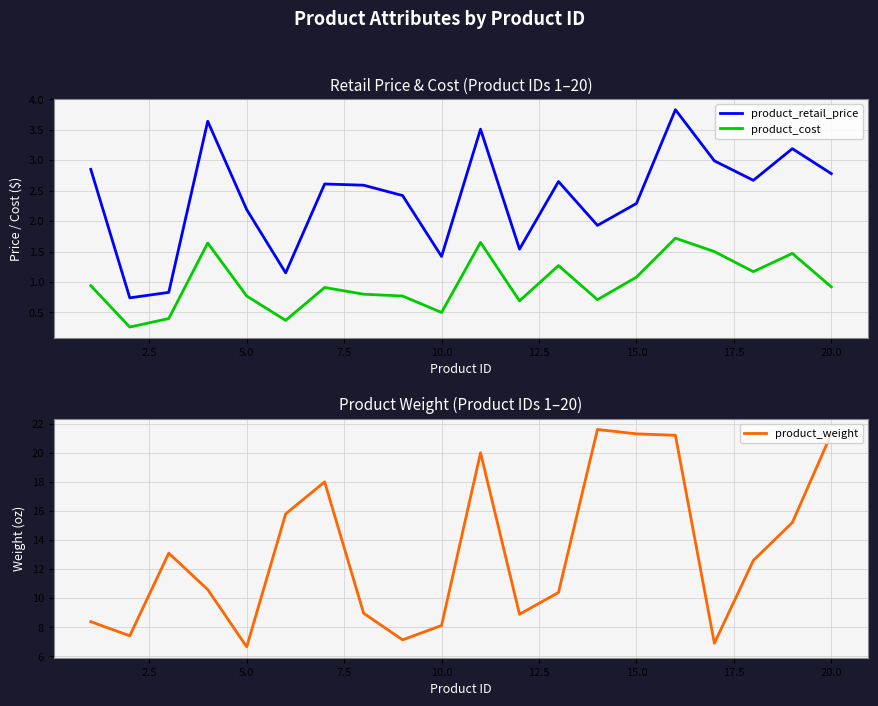

What is the difference between the maximum and minimum values in the product_retail_price series?

3.1